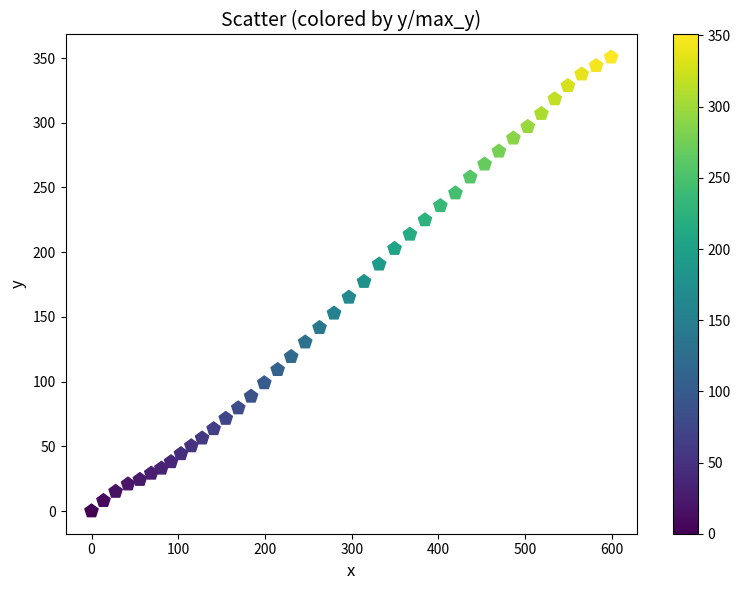

What is the range of Y values (max minus min)?

350.7